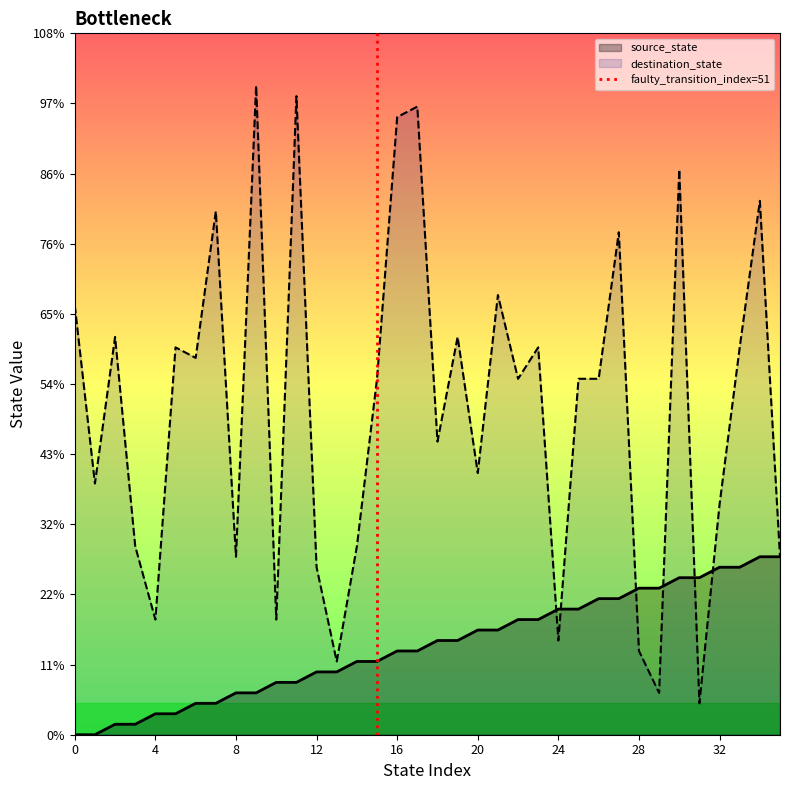

Does the chart display data point markers on the line(s)?

No